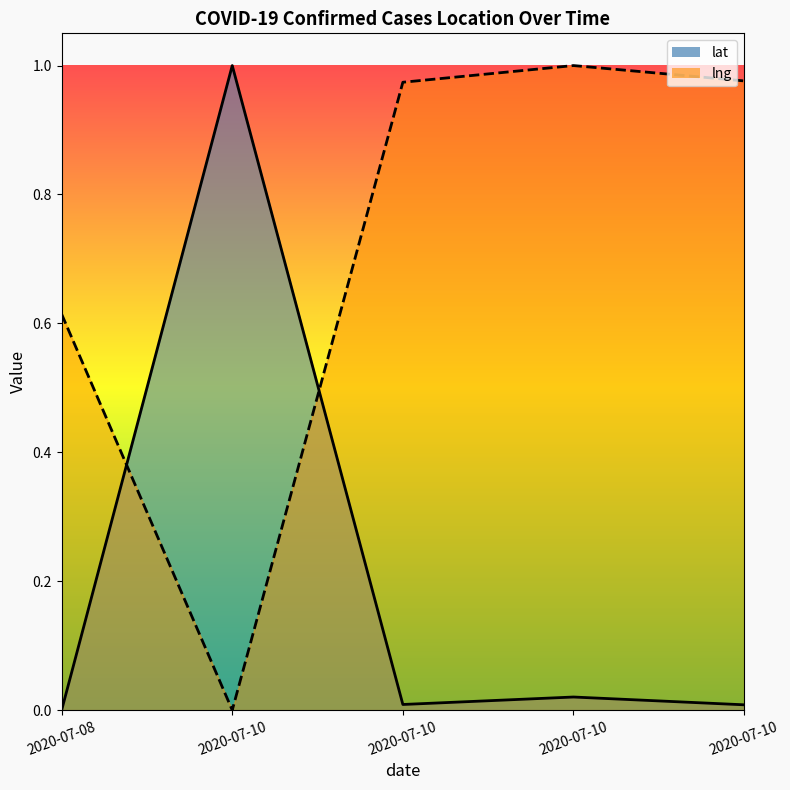

Rank the series by their average value, from lowest to highest.

lat, lng